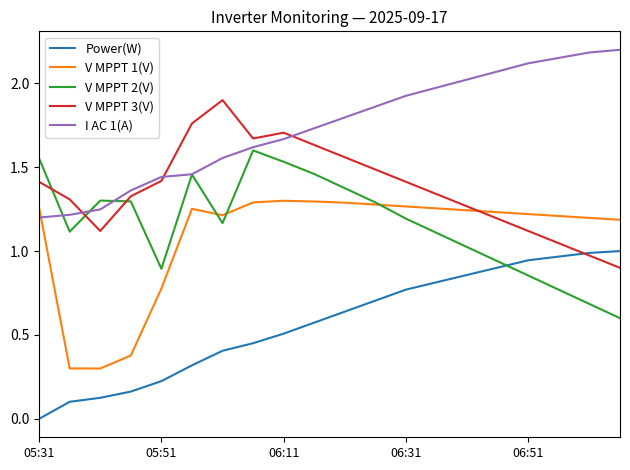

Which series ends up on top after the final intersection of V MPPT 2(V) and V MPPT 3(V)?

V MPPT 3(V)